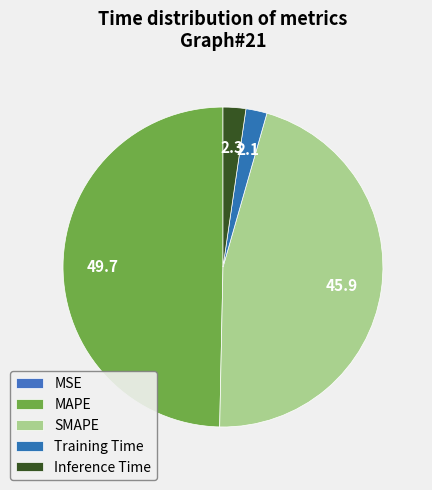

Do SMAPE and Inference Time together represent more than half of the pie?

No